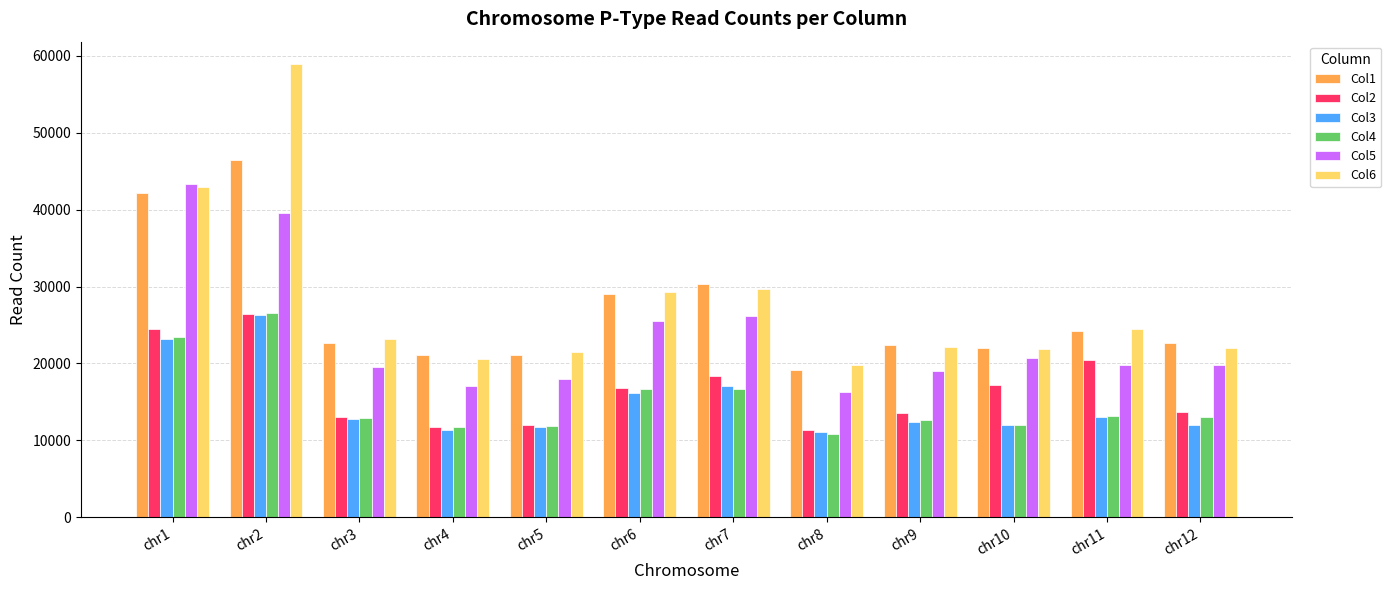

What is the value of the Col3 bar at the 8th from the left?

11128